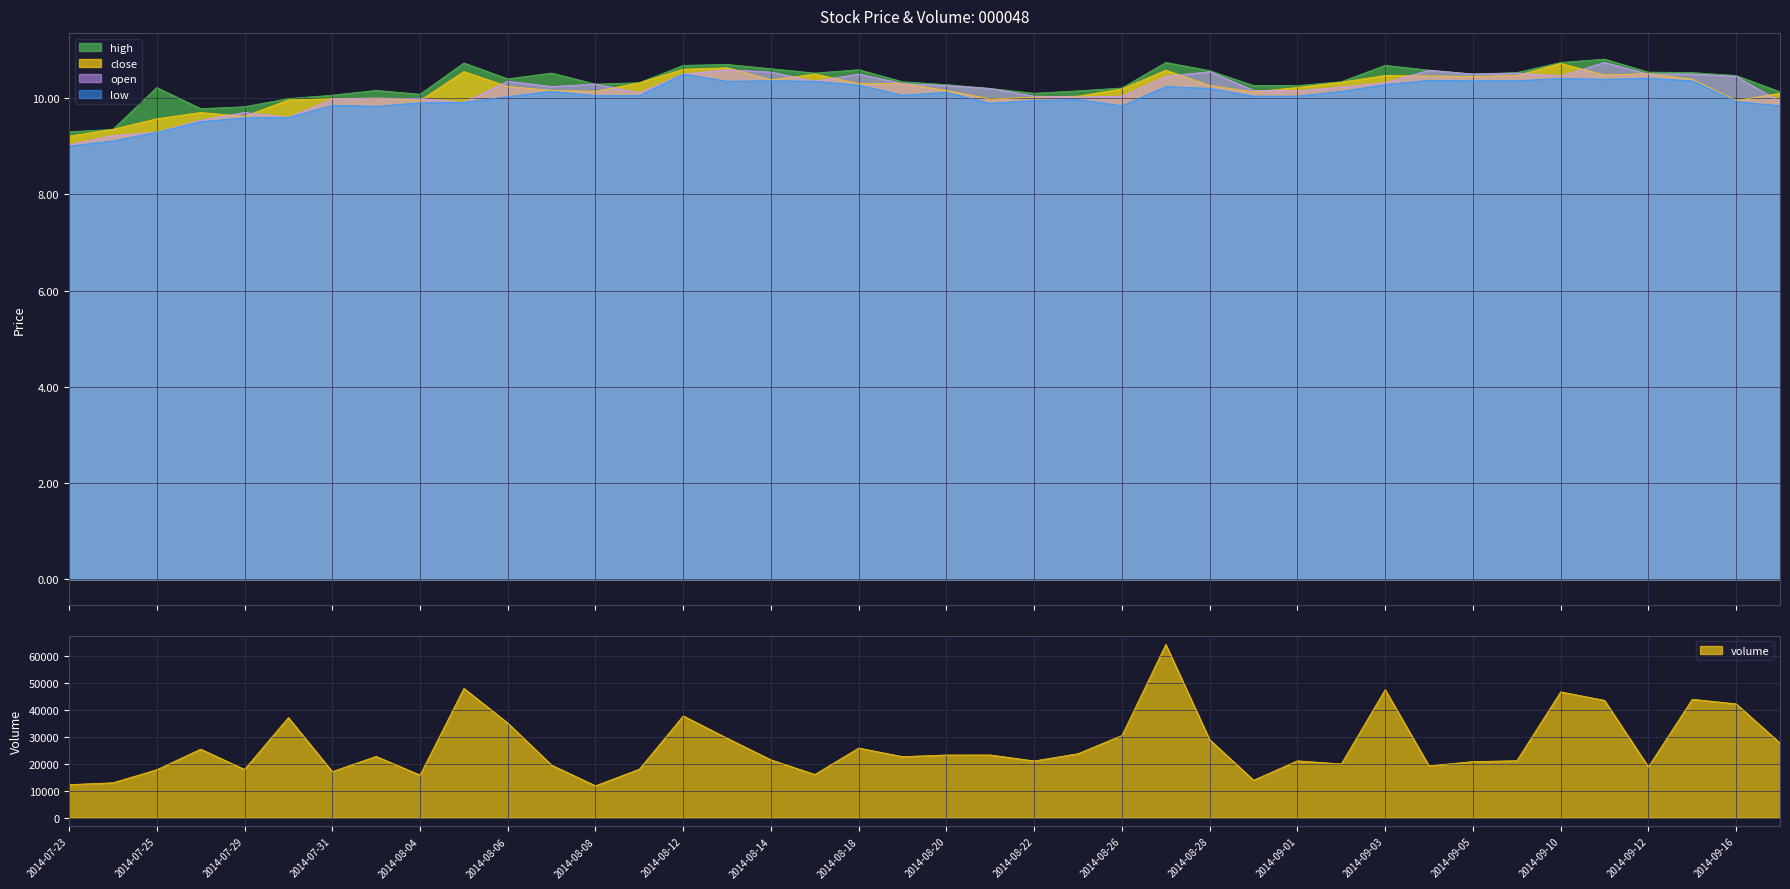

In close, how many points are higher than both neighbors (excluding endpoints)?

9